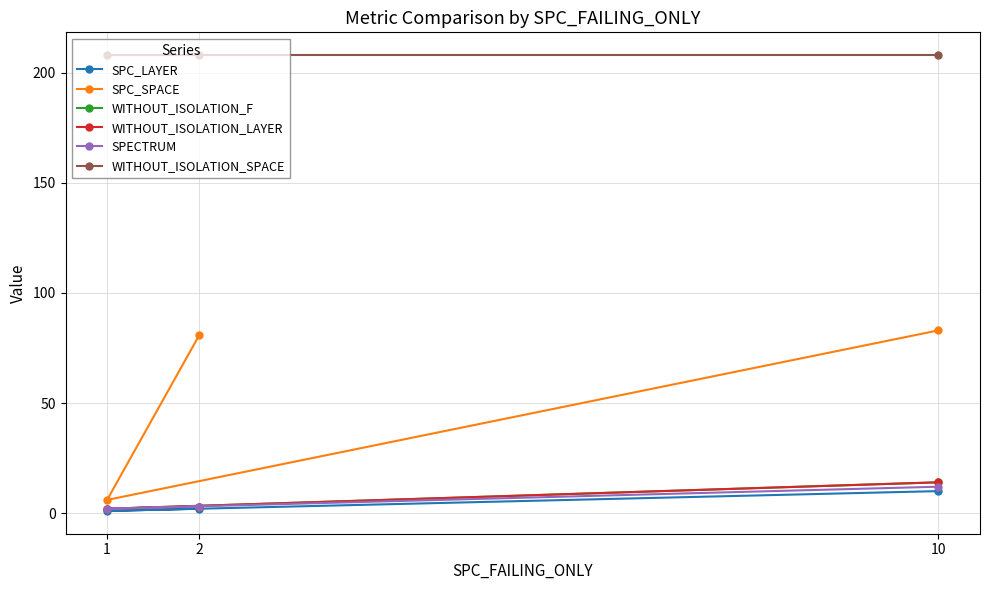

Where does the WITHOUT_ISOLATION_F series first go above 3?

10